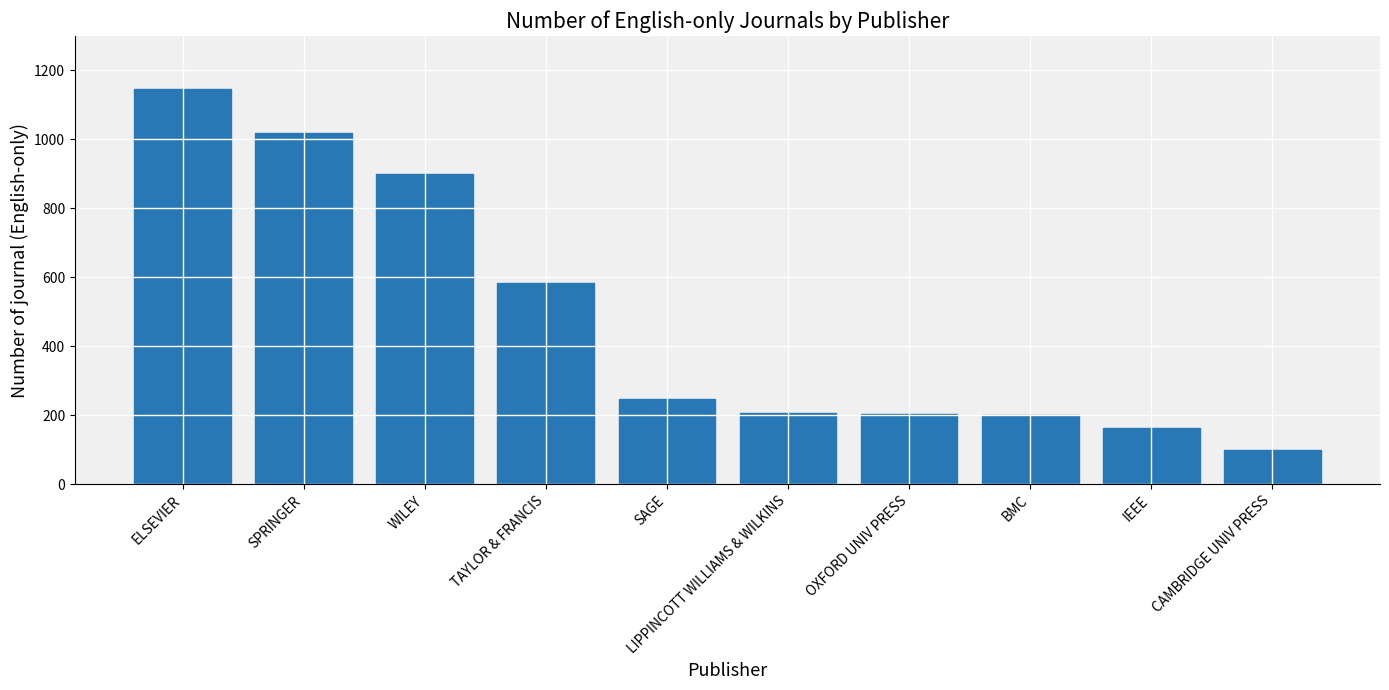

What is the label of the 6th bar from the left?

LIPPINCOTT WILLIAMS & WILKINS